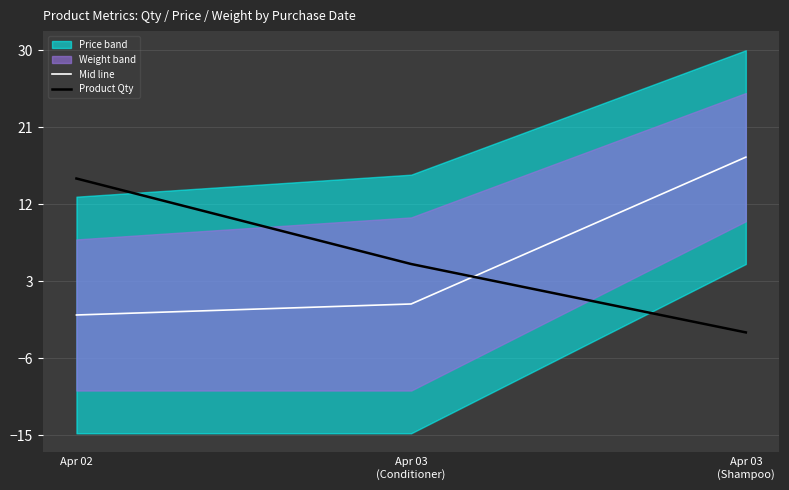

What is the sum of all Mid line values?

16.9